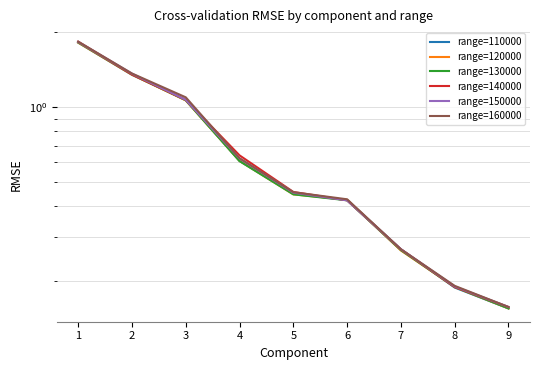

Which category has the lowest value across all series?

9